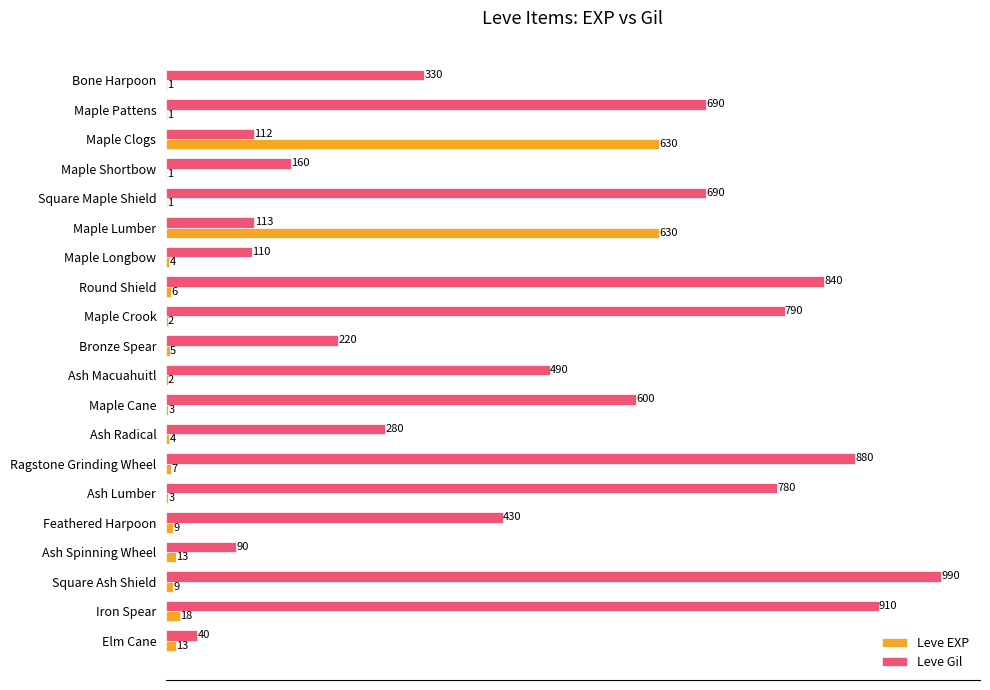

Is the value of Leve EXP at Ash Radical greater than the value of Leve Gil at Maple Lumber?

No